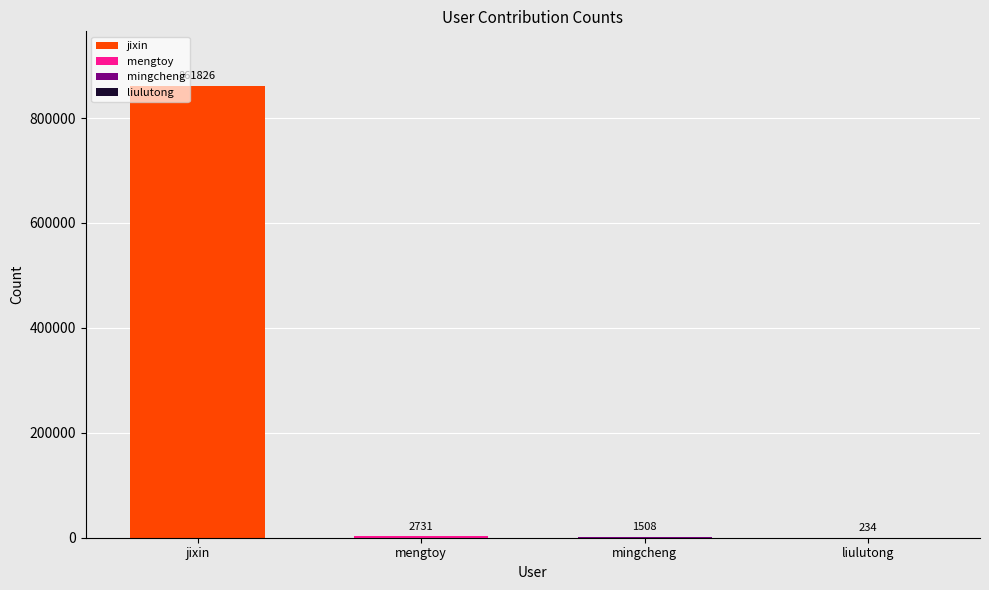

True or false: the data shows 1714 at mengtoy.

False